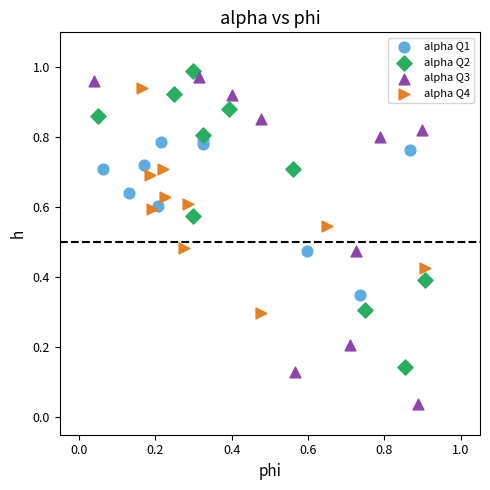

Which series has the widest spread of Y values?

alpha Q3